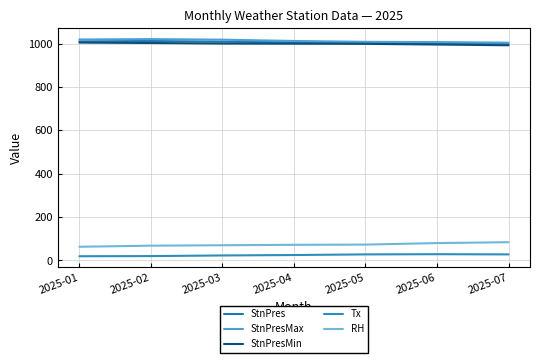

At which category does the chart reach its peak across all series?

2025-02